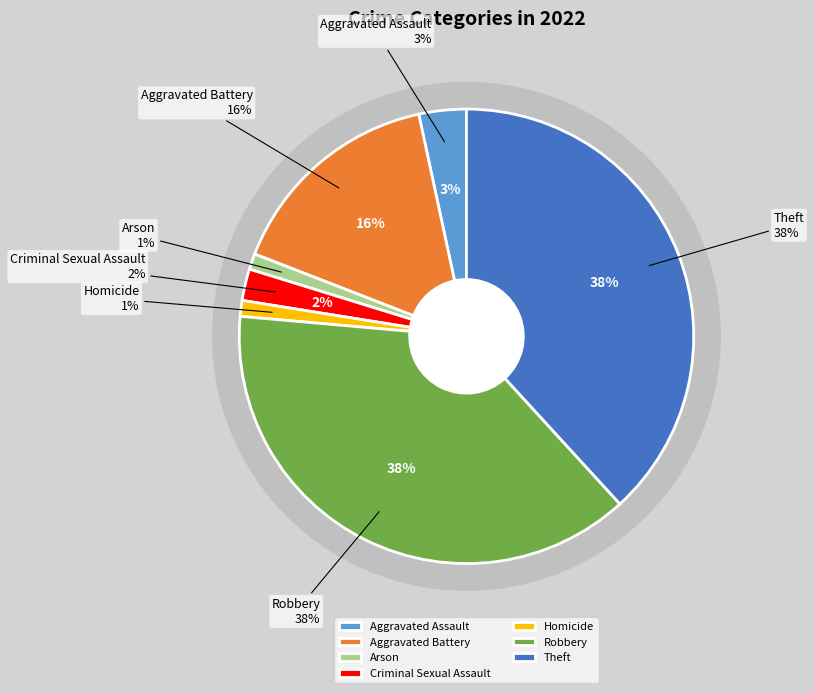

Is it true that Aggravated Assault is 3% of the pie?

True